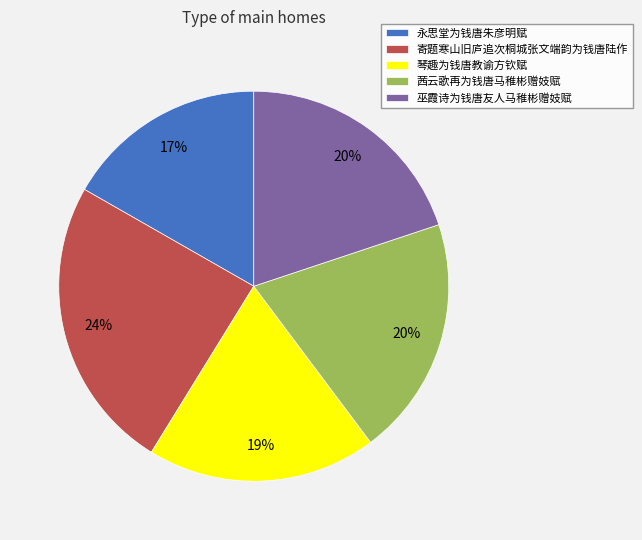

Between 琴趣为钱唐教谕方钦赋 and 永思堂为钱唐朱彦明赋, which is larger?

琴趣为钱唐教谕方钦赋